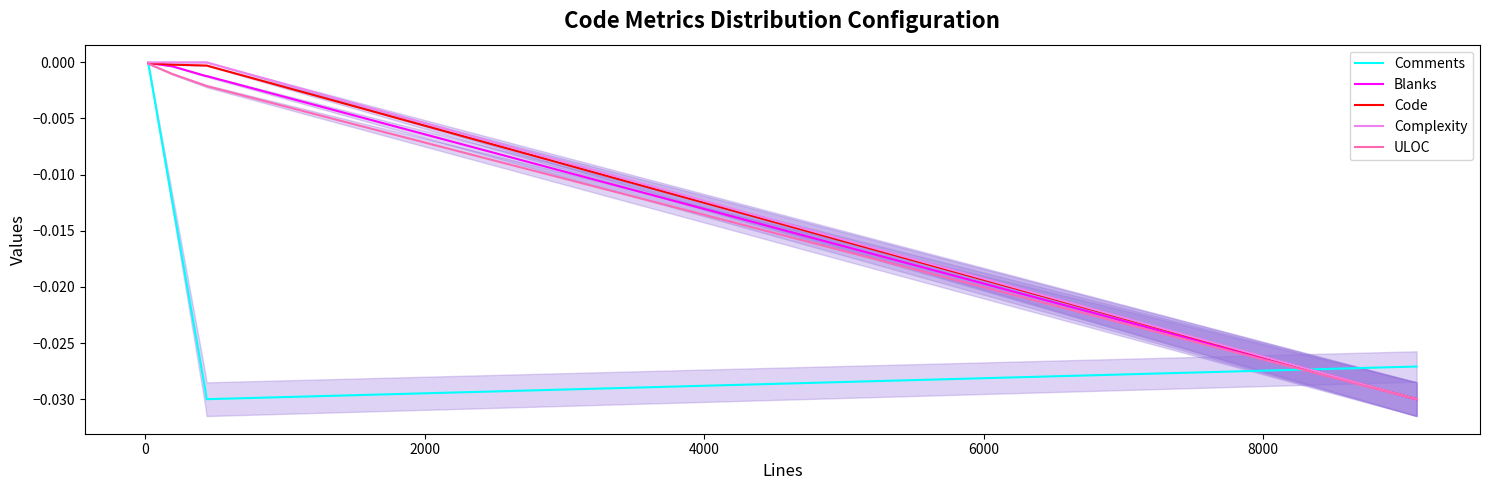

Which series has the largest total across all categories?

Complexity